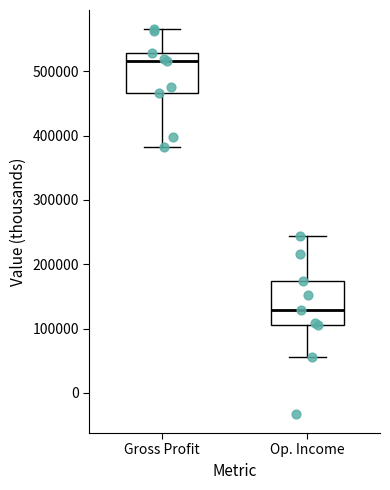

Which box's median line is the lowest?

Op. Income